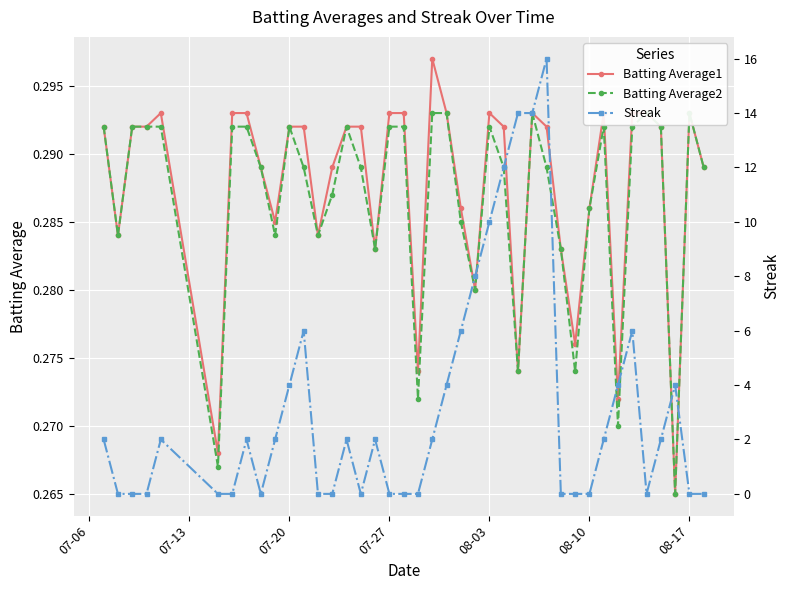

How many Batting Average1 values are between 0 and 1?

40